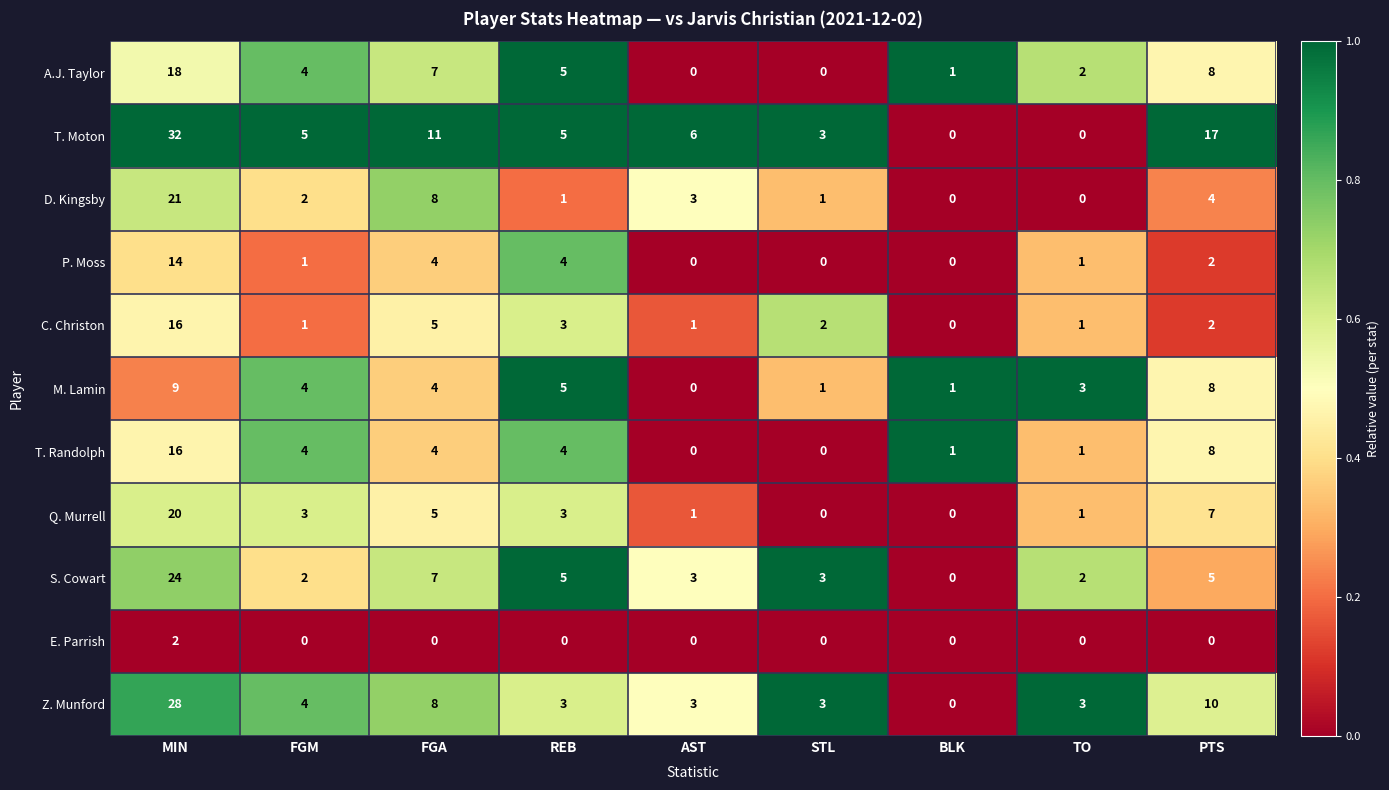

How many data points does each series have?

9